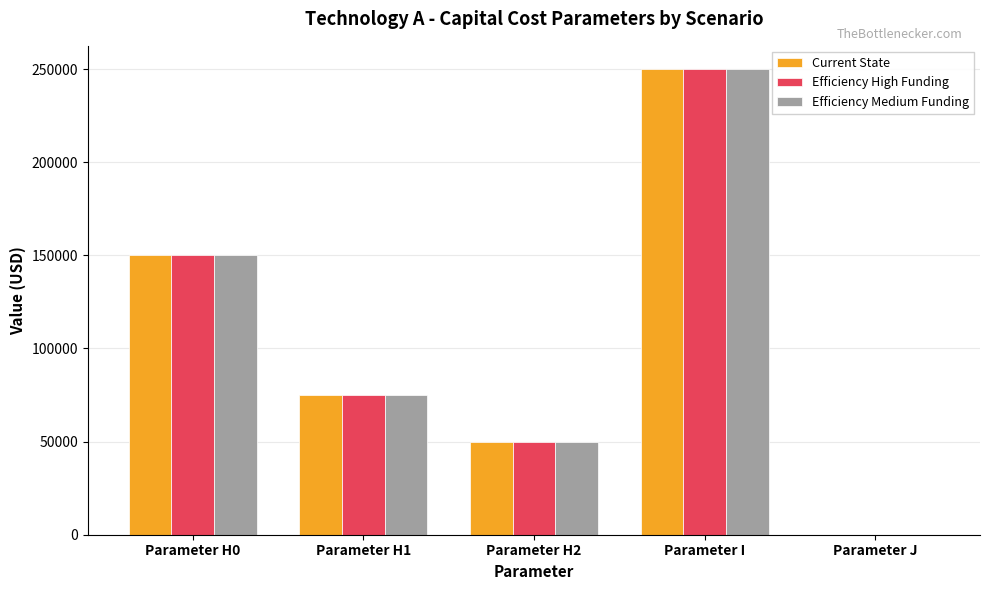

Are the bars horizontal?

No